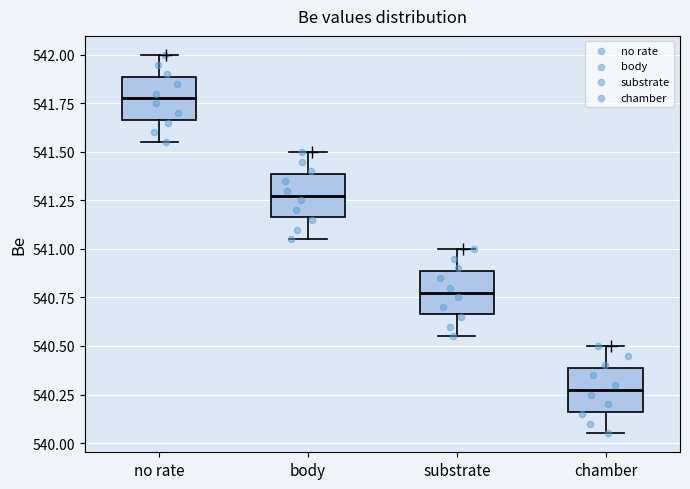

Where does the lower whisker of the box for chamber end on the y-axis? The values are not printed on the chart, so give them approximately, as read against the axis.

540.05